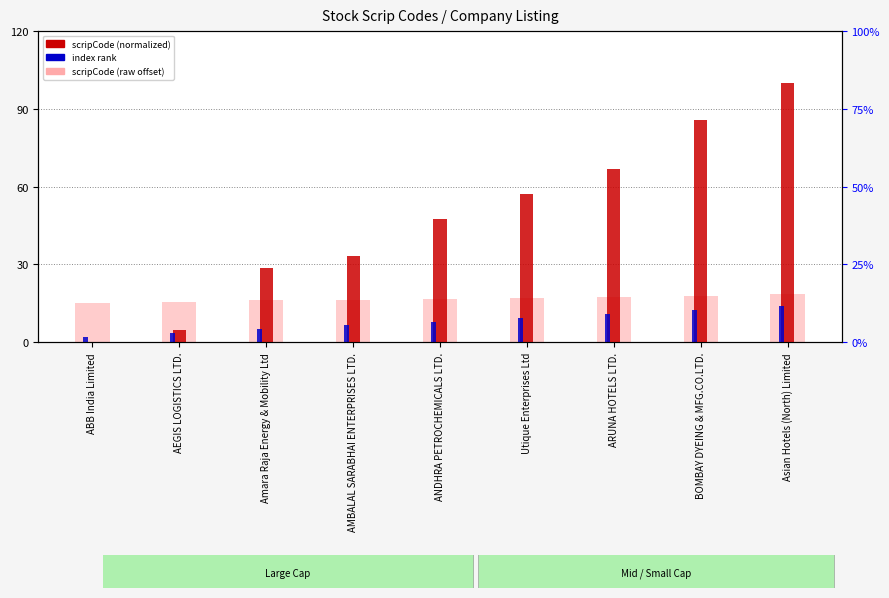

What is the sum of the index rank values at Amara Raja Energy & Mobility Ltd and ABB India Limited?

7.0